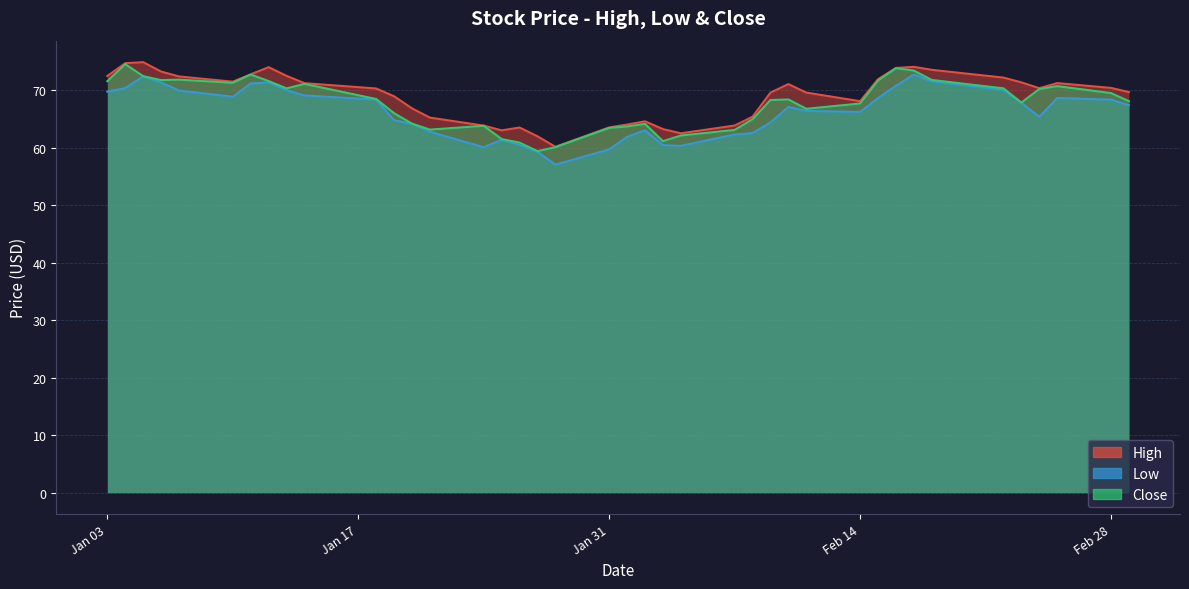

What is the greatest value displayed?

74.8